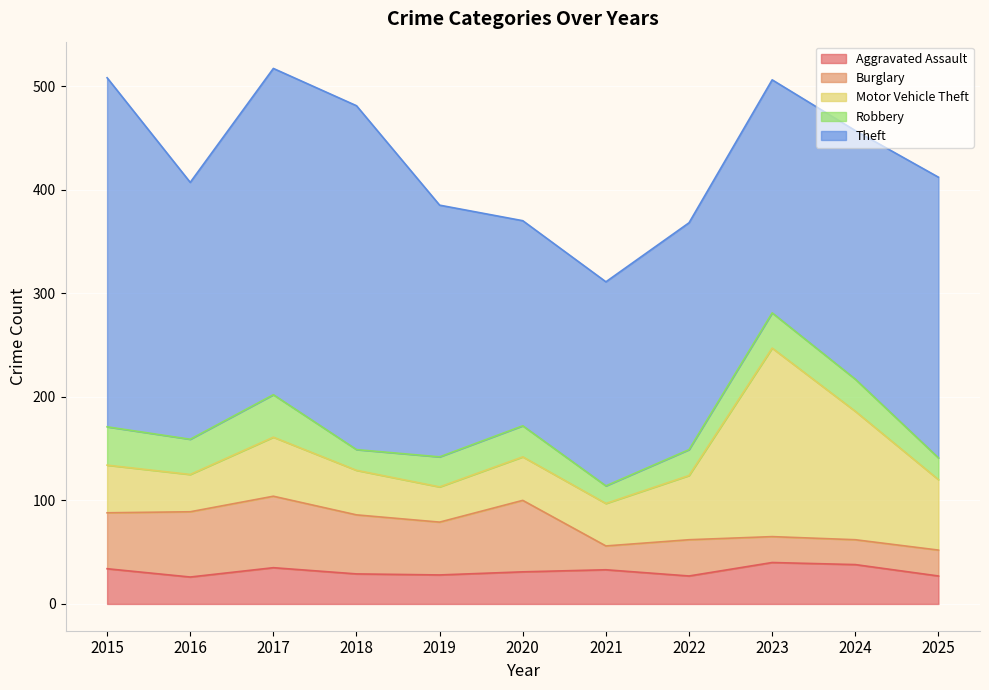

What is the value of the Theft point at the 2nd from the left?

248